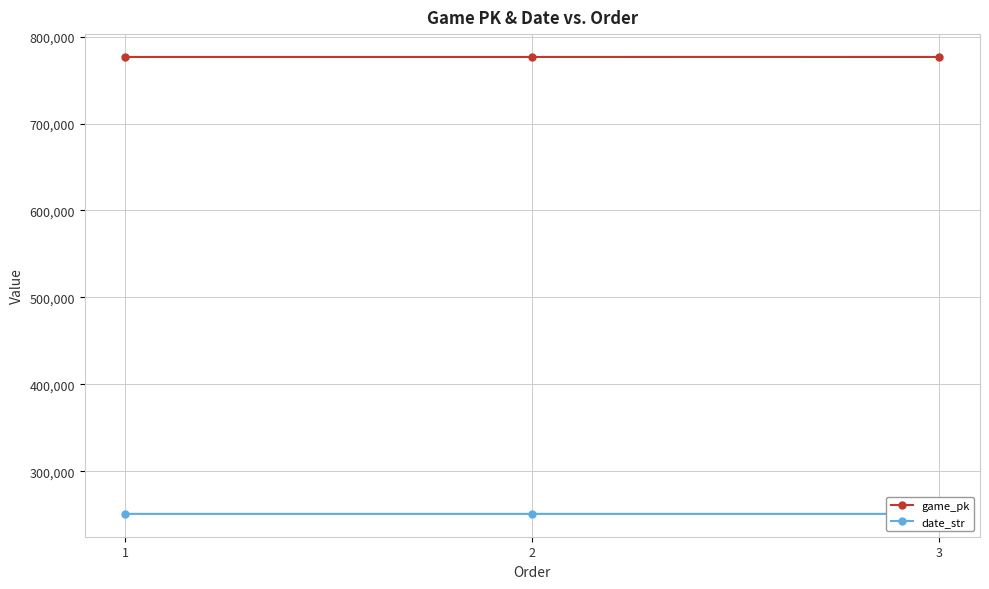

The value of game_pk at 3 is 1250413. True or false?

False